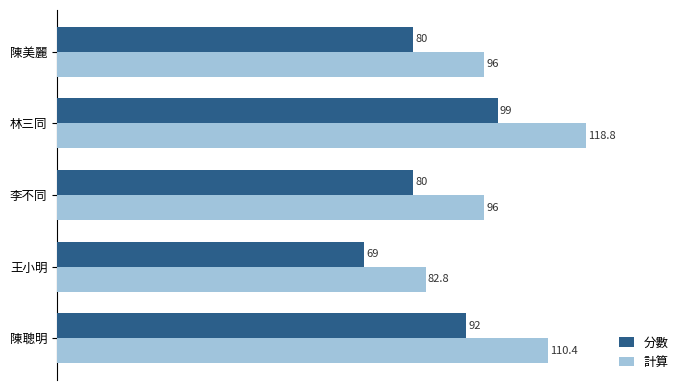

How many data points does each series have?

5